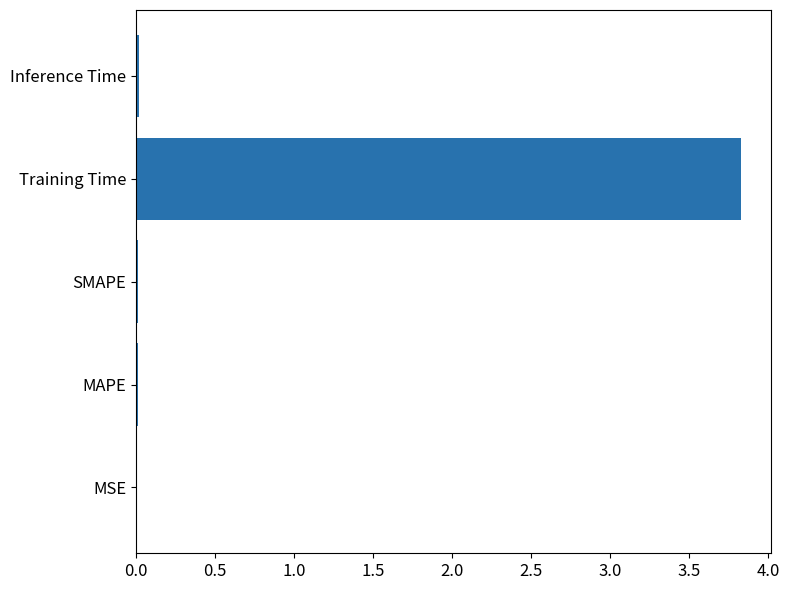

Does the chart contain stacked bars?

No